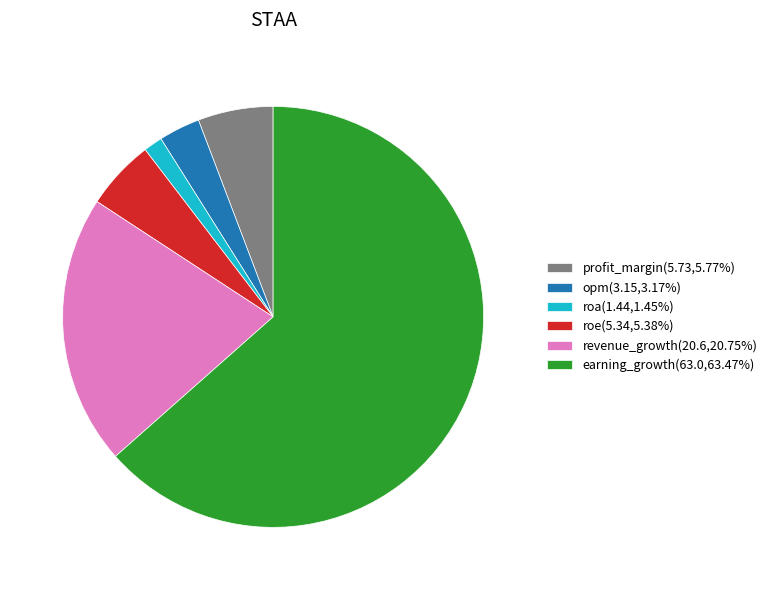

Which slice is the smallest?

roa